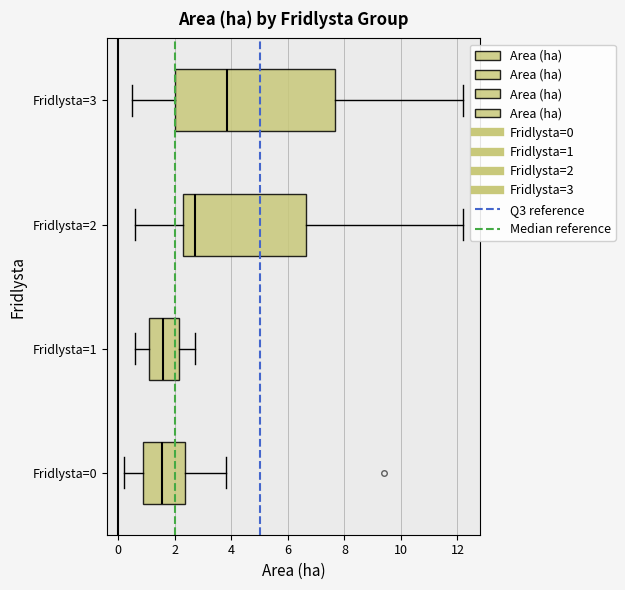

Reading bottom to top, read every box against the x-axis: the position of its median line, the range the box covers, and the ends of its whiskers. The values are not printed on the chart, so give them approximately, as read against the axis.

Fridlysta=0: median 1.6, box 0.8 to 2.4, whiskers 0.2 to 3.8
Fridlysta=1: median 1.6, box 1.2 to 2.2, whiskers 0.6 to 2.8
Fridlysta=2: median 2.8, box 2.4 to 6.6, whiskers 0.6 to 12.2
Fridlysta=3: median 3.8, box 2.0 to 7.6, whiskers 0.6 to 12.2